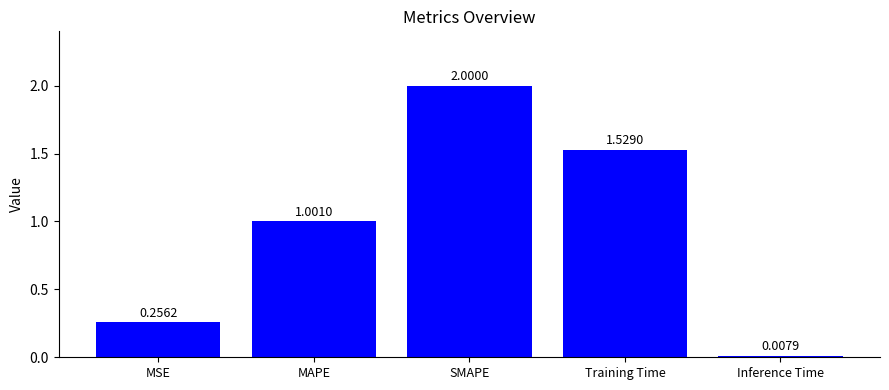

Does the chart contain any negative values?

No